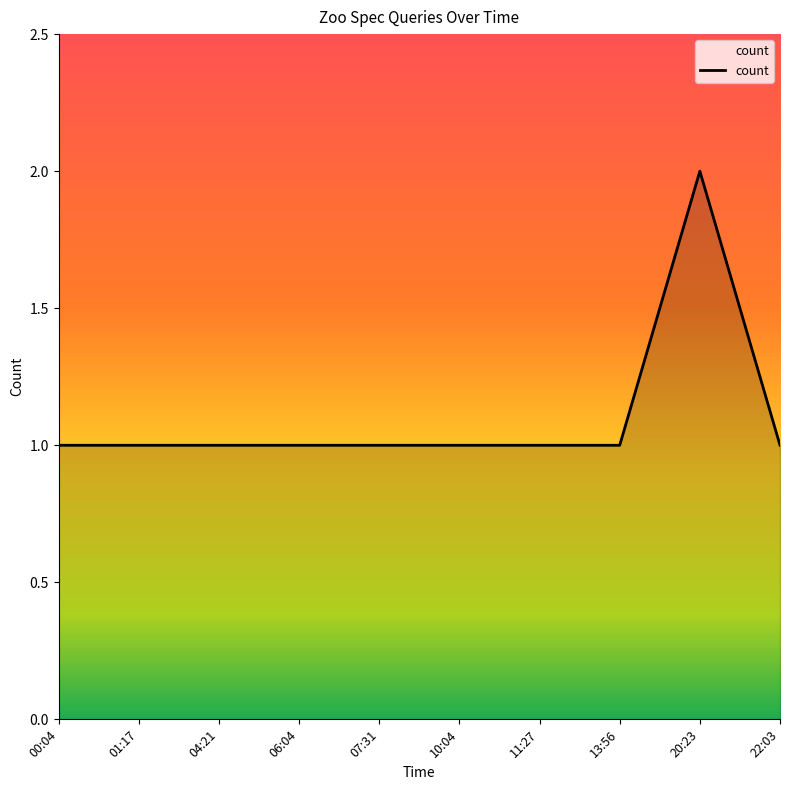

True or false: the data has more than 0 interior local peaks.

True